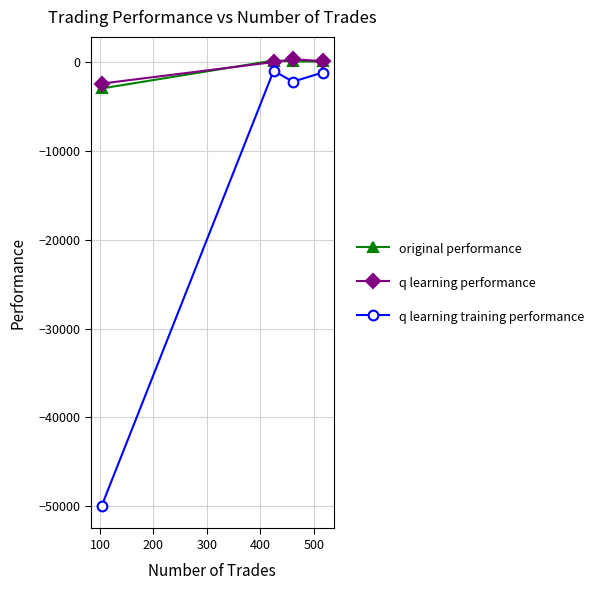

How many interior local peaks does the q learning training performance series have?

1